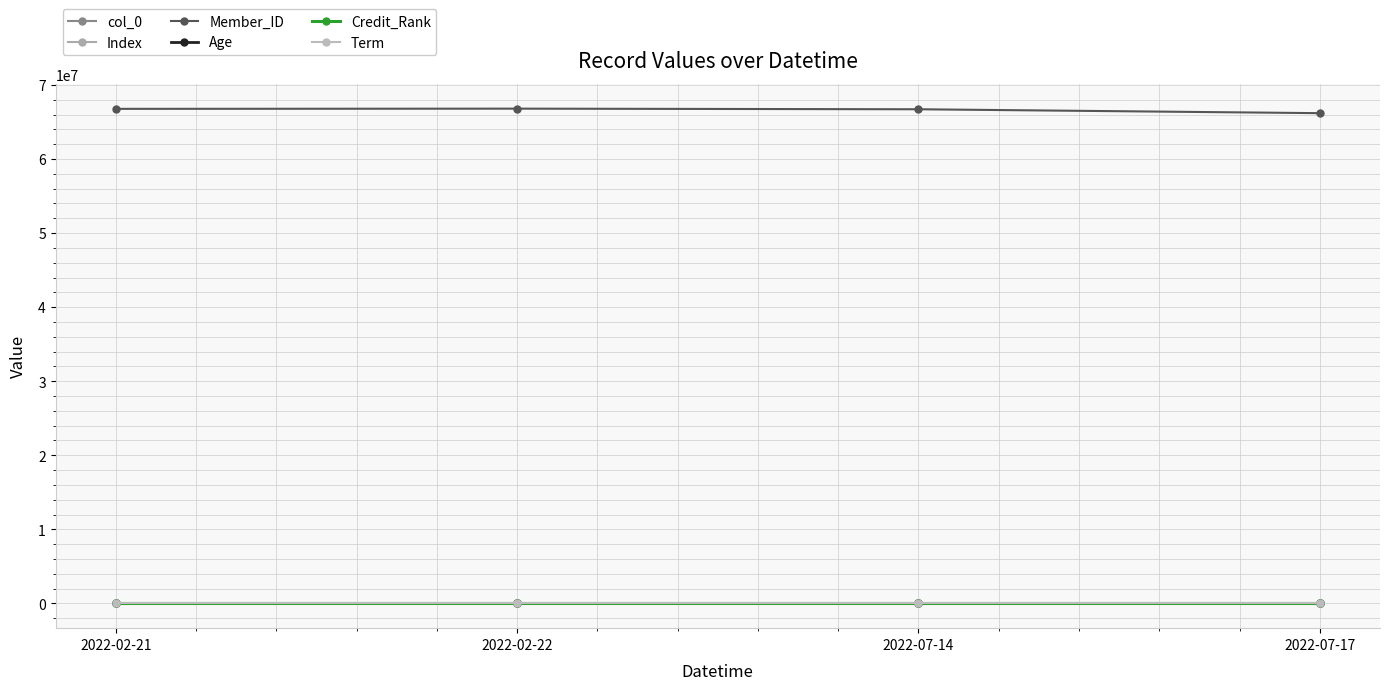

At which category does the chart reach its minimum across all series?

2022-07-17